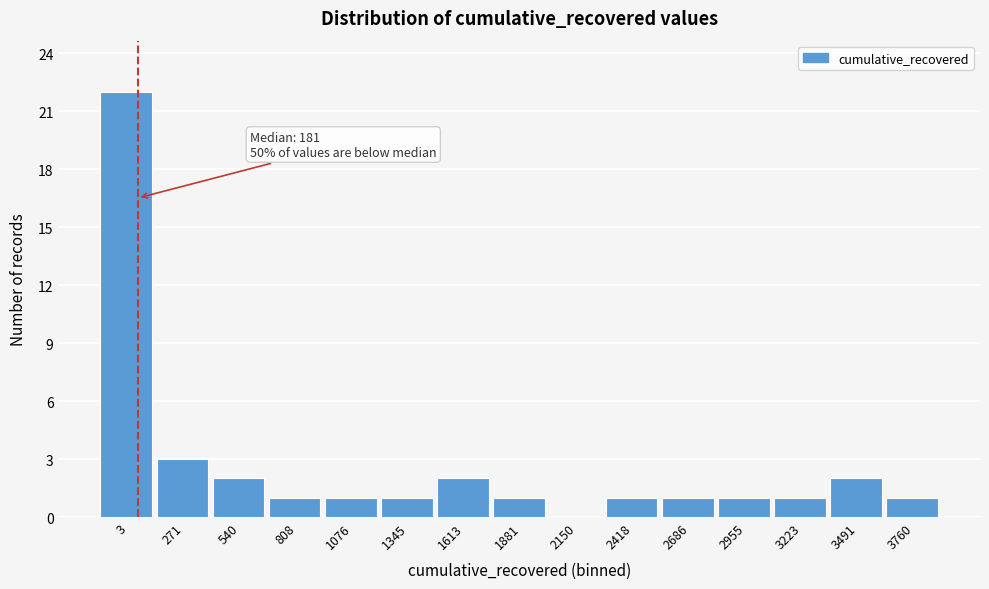

Reading left to right, transcribe all the data shown in this chart.

3=22	271=3	540=2	808=1	1076=1	1345=1	1613=2	1881=1	2150=0	2418=1	2686=1	2955=1	3223=1	3491=2	3760=1